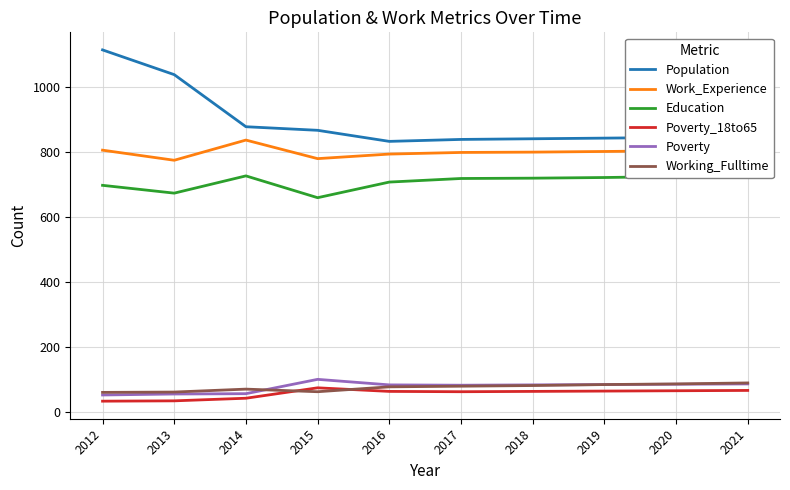

True or false: Education has a value of 673 at 2013.

True